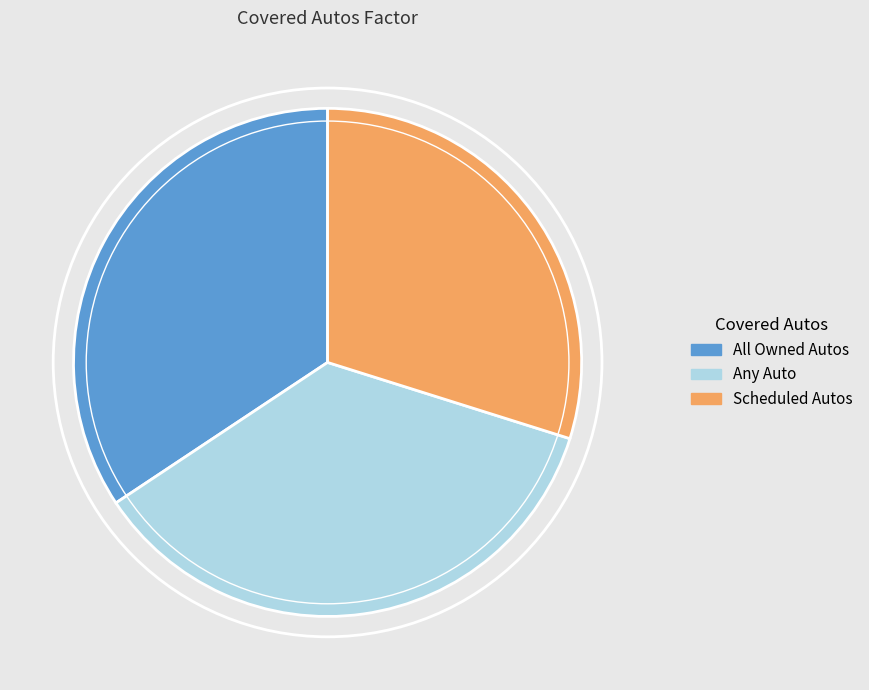

Is it true that Any Auto is 36% of the pie?

True